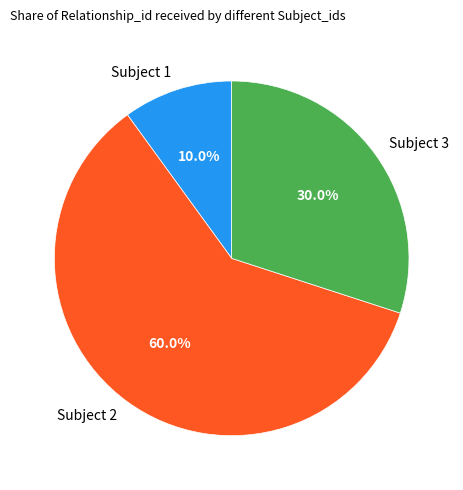

Does any single category account for the majority?

Yes